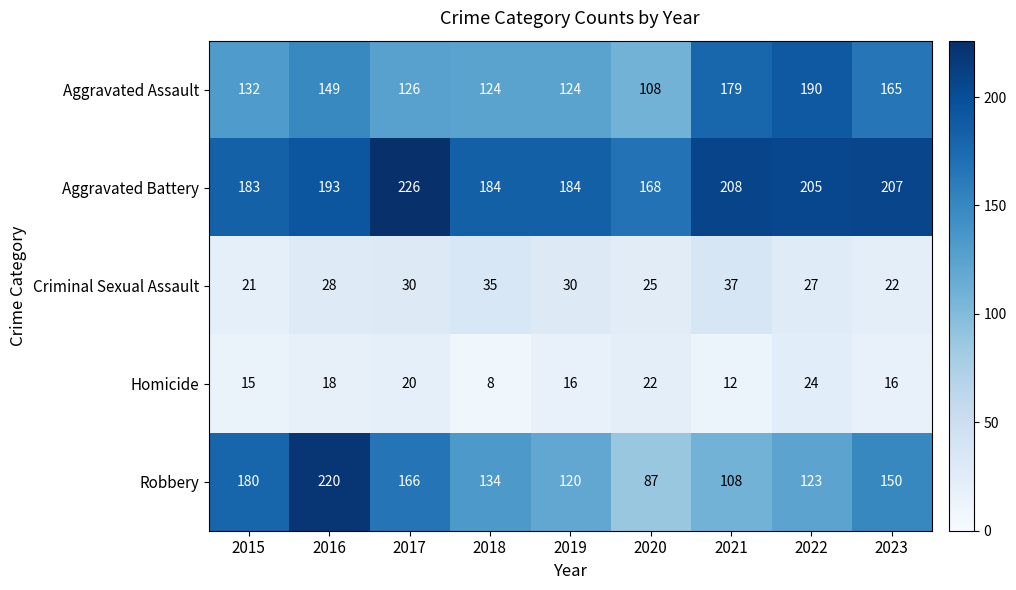

How many data points does each series have?

9